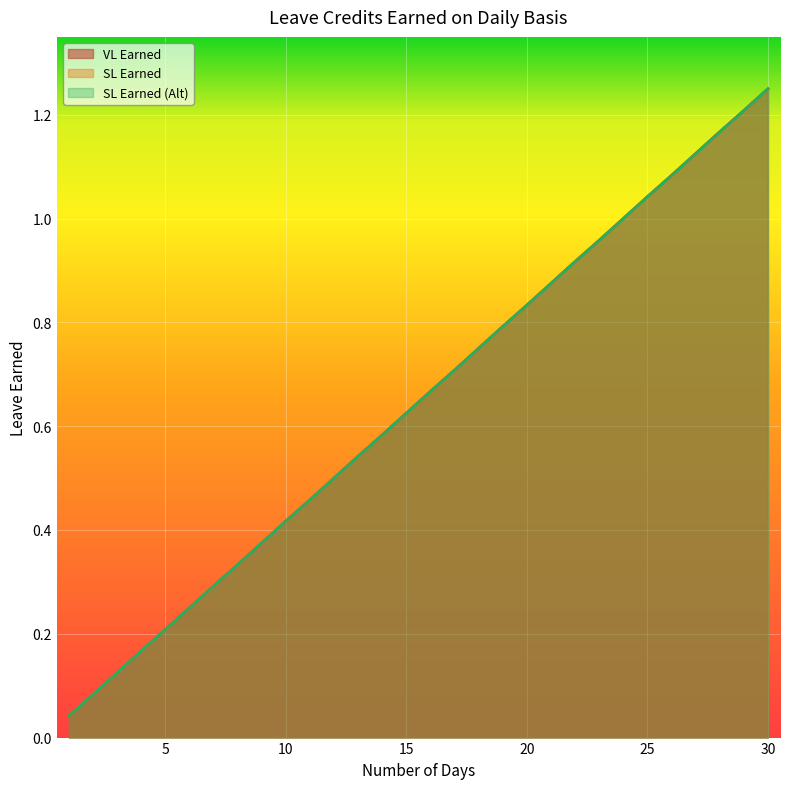

The SL Earned series shows 0.2 at 5. True or false?

True